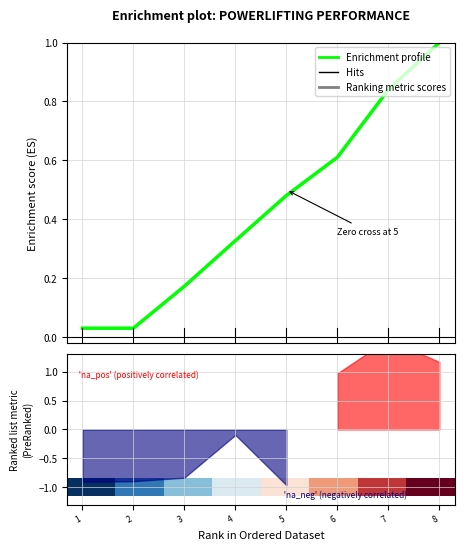

At how many categories does at least one series exceed 0?

8